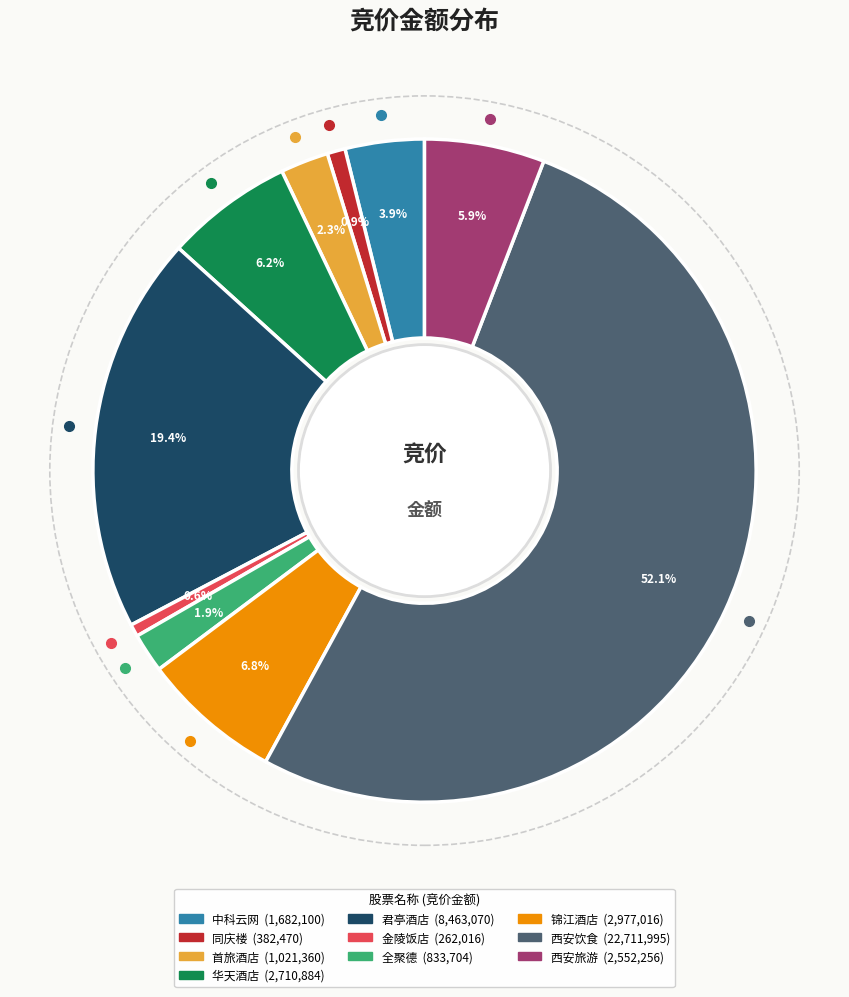

Do 君亭酒店 and 全聚德 together represent more than half of the pie?

No